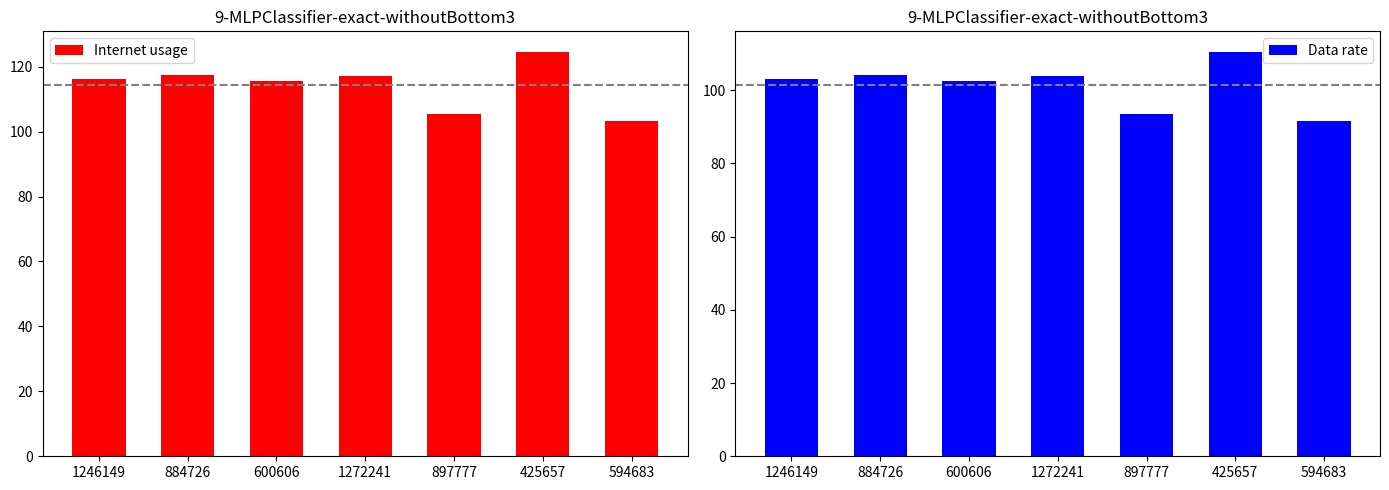

Reading right to left, what are all the values shown in this chart?

Internet usage: 594683=103.3	425657=124.6	897777=105.5	1272241=117.2	600606=115.6	884726=117.3	1246149=116.3
Data rate: 594683=91.6	425657=110.5	897777=93.6	1272241=104.0	600606=102.5	884726=104.1	1246149=103.2